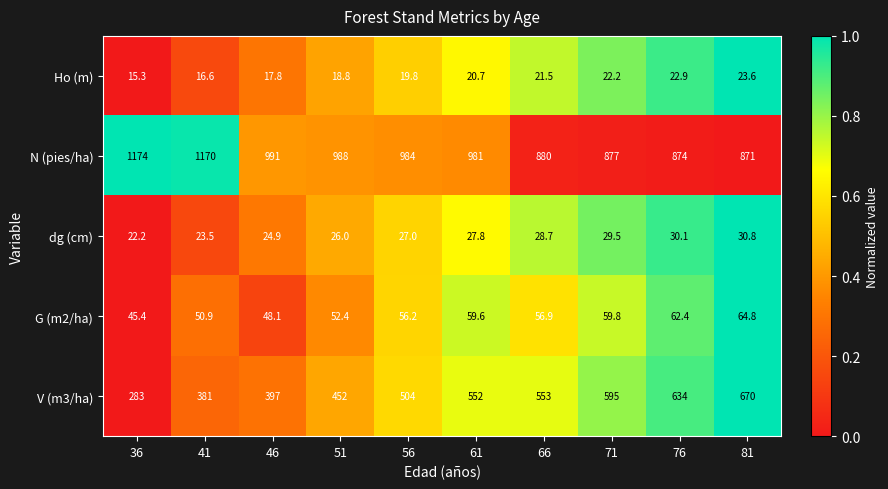

What is the minimum value shown in the chart?

15.3